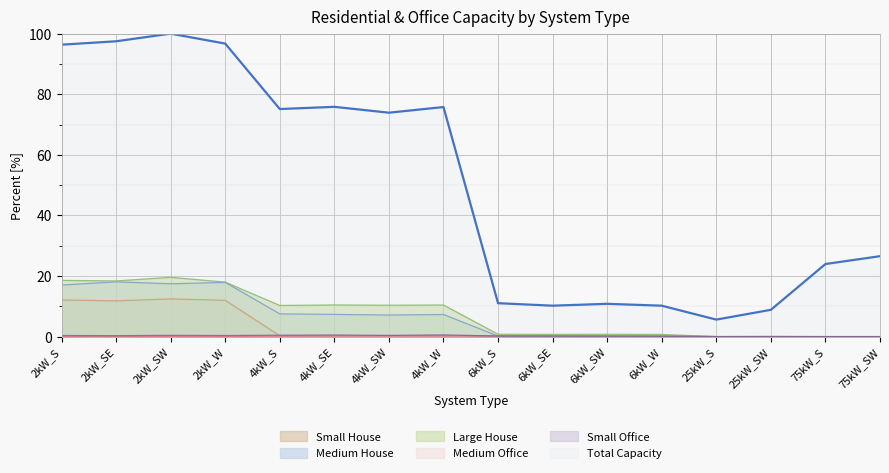

Does the chart display data point markers on the line(s)?

No